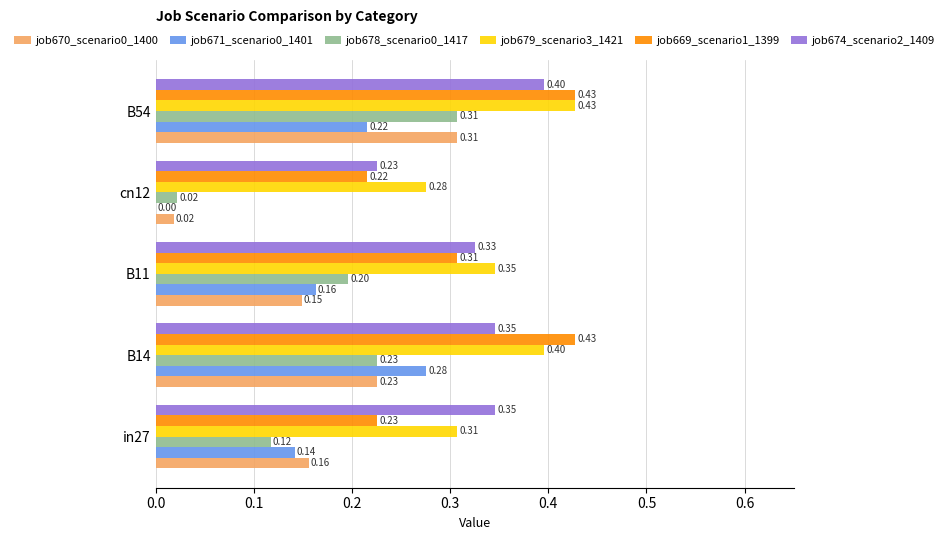

Between in27 and B54, which series saw the biggest shift?

job669_scenario1_1399